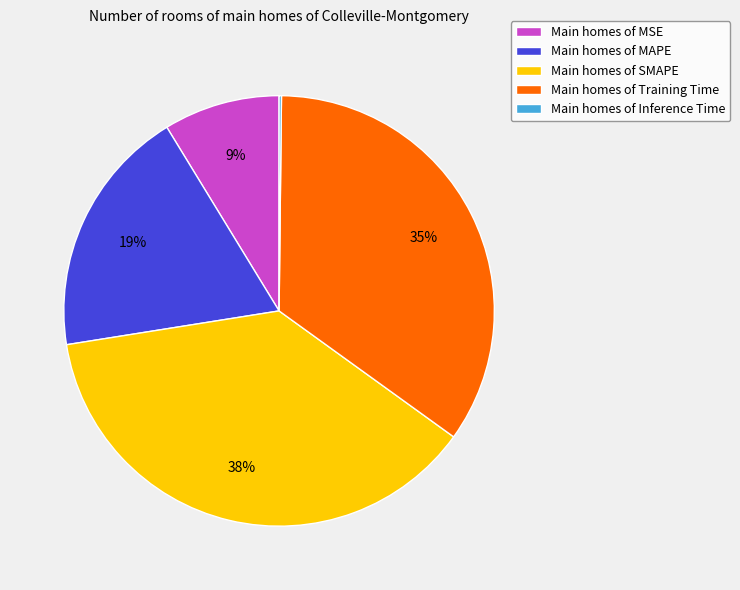

Which slice is the largest?

Main homes of SMAPE